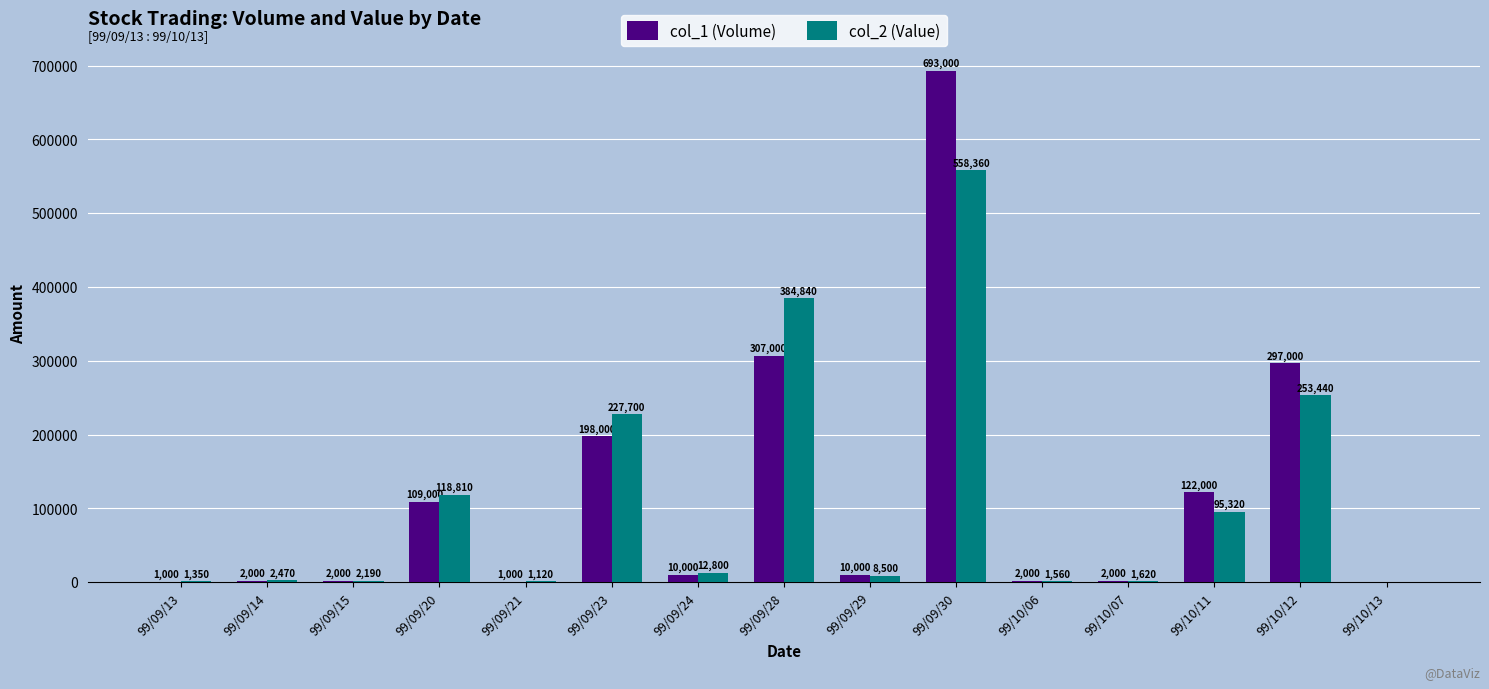

What is the sum of all col_2 (Value) values?

1670080